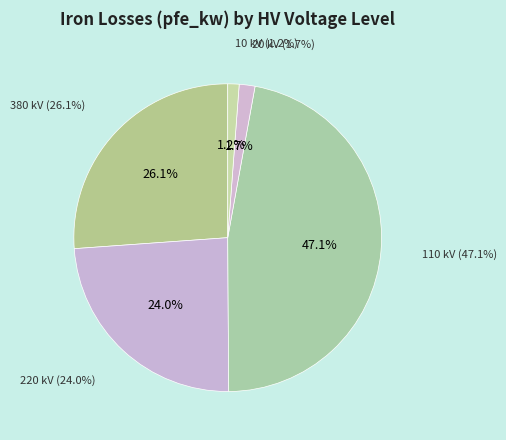

Is 20 the majority of the pie?

No